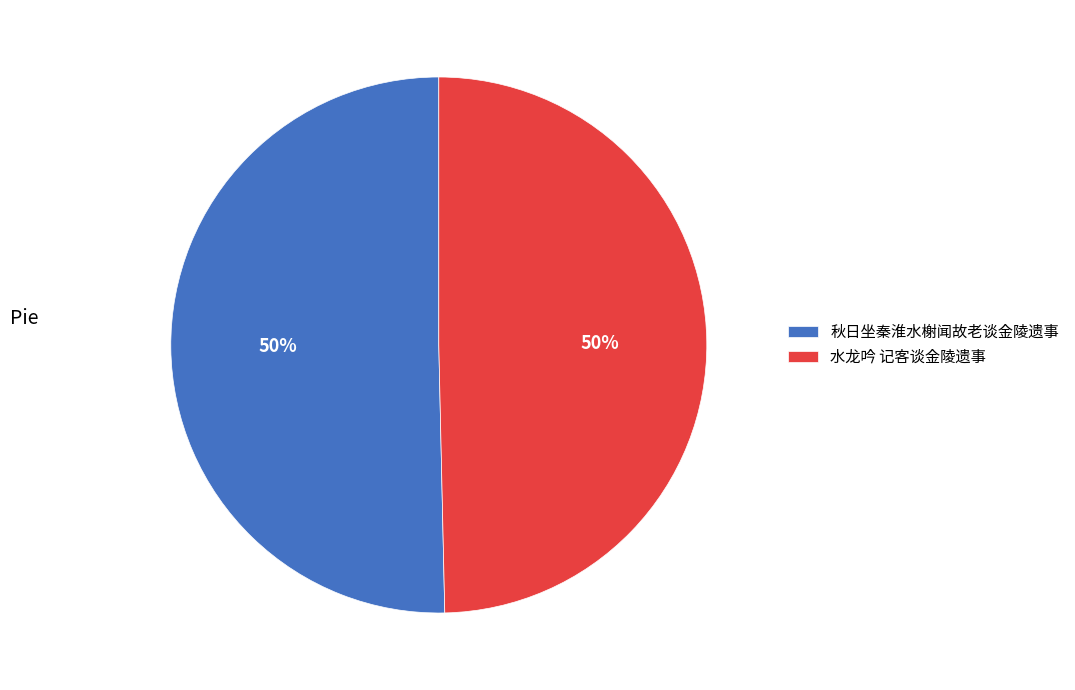

How many segments does this pie chart have?

2